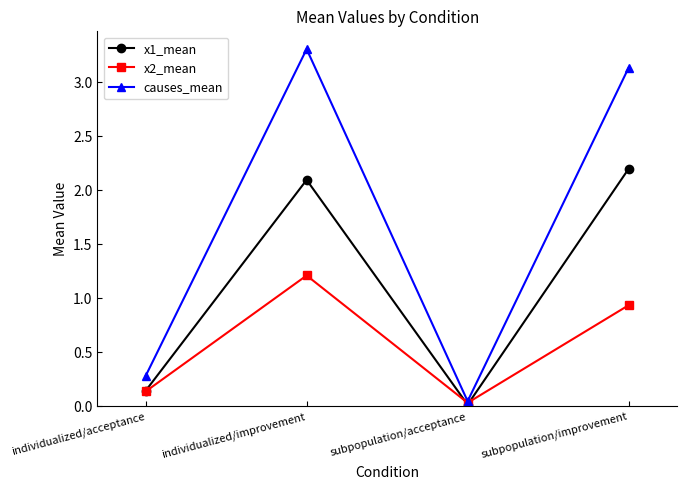

List the series in order of their peak value, lowest first.

x2_mean, x1_mean, causes_mean